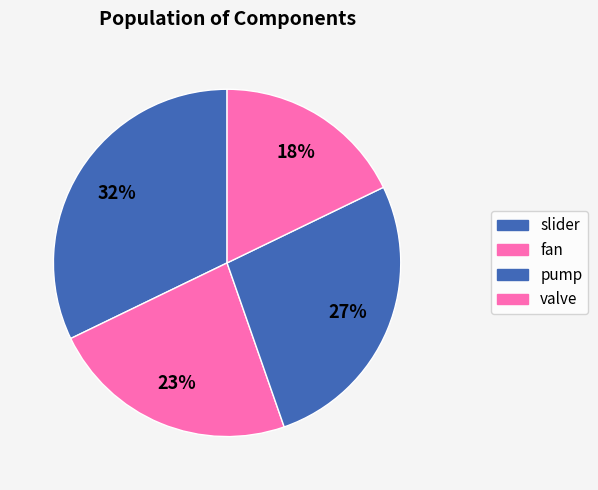

Which category has the smallest portion of the pie?

valve